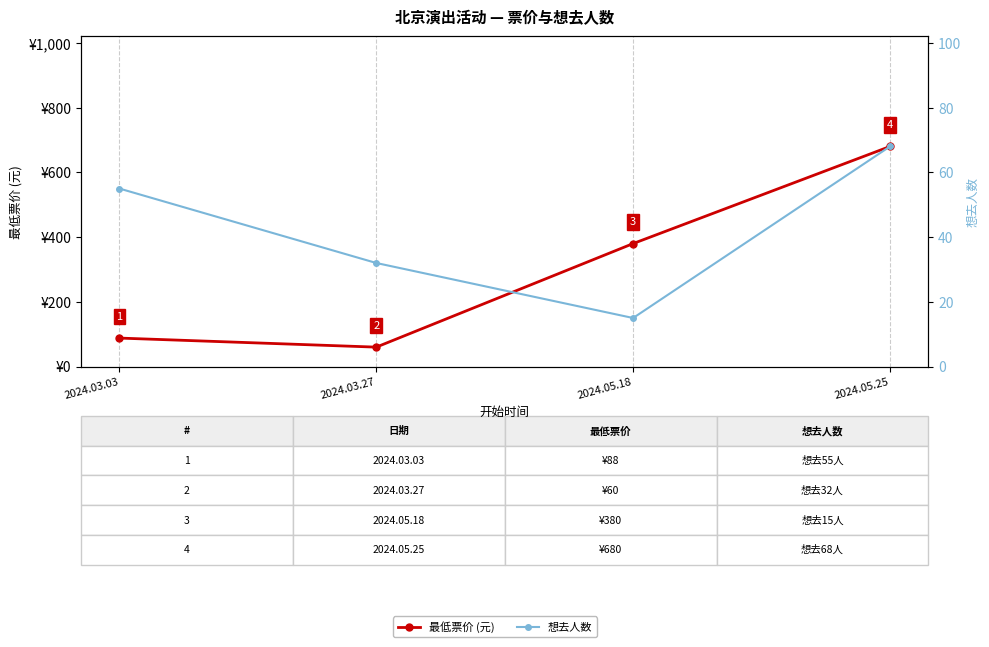

What is the sum of all 想去人数 values?

170